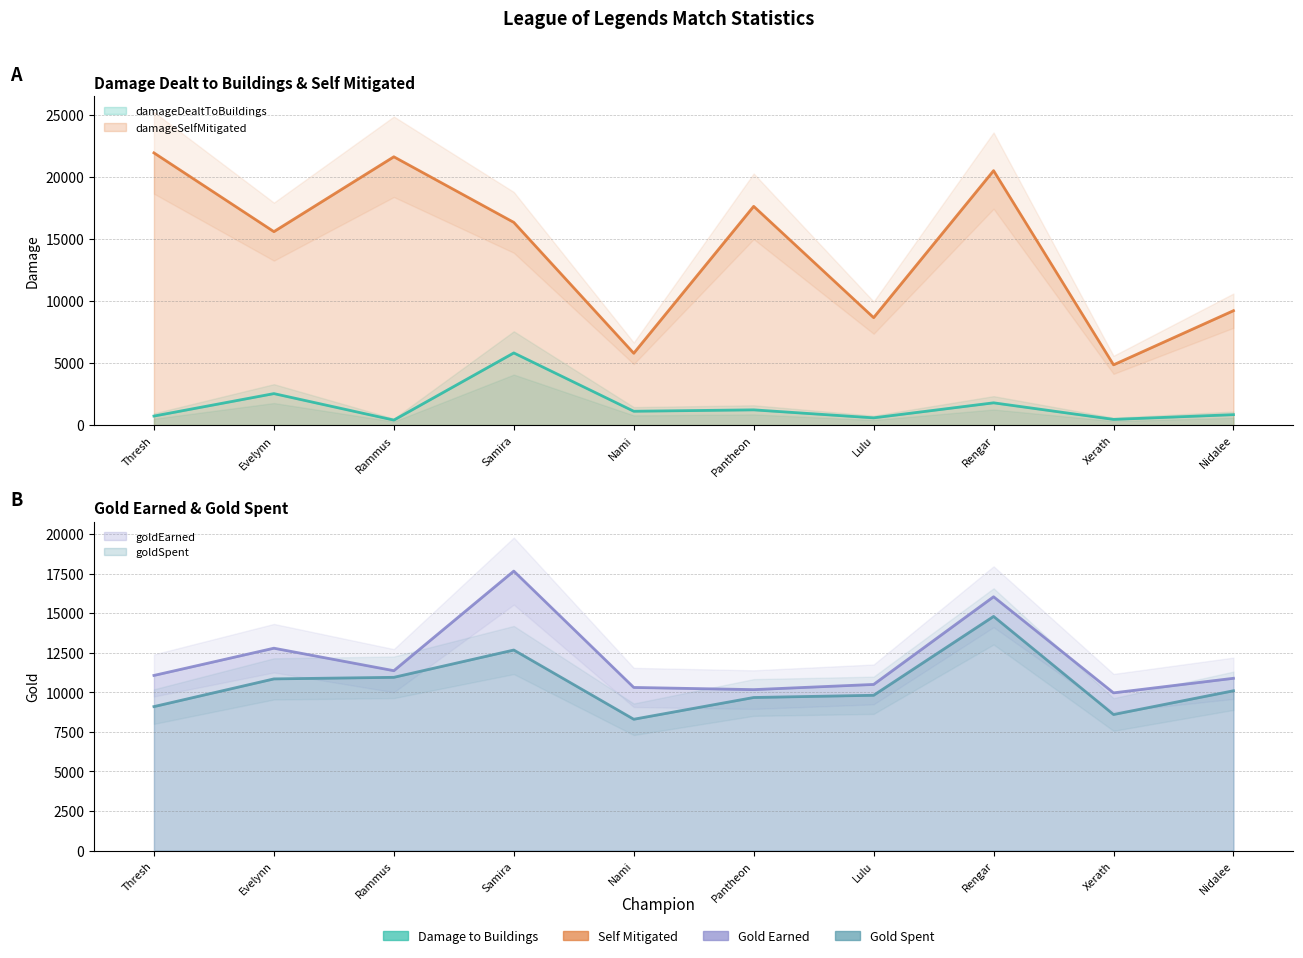

Is it true that goldEarned equals 16041 at Rengar?

True